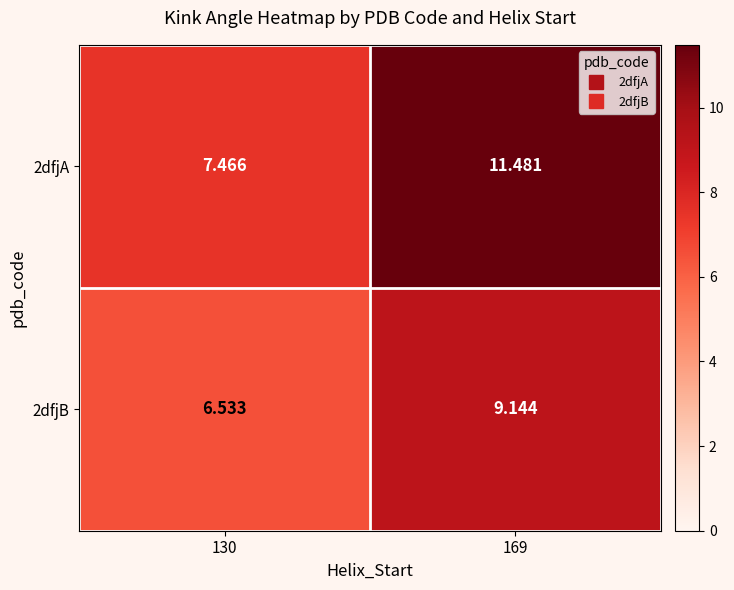

At how many categories does at least one series exceed 11?

1